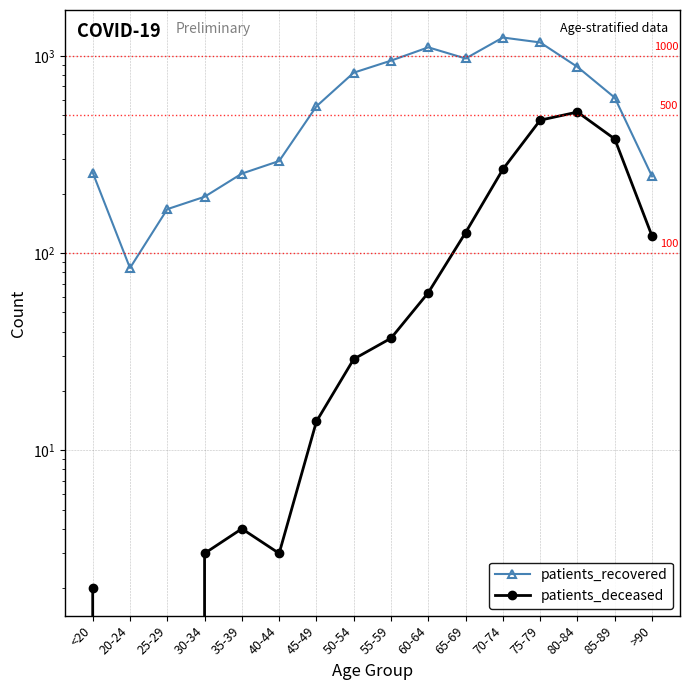

The value of patients_recovered at 50-54 is 822. True or false?

True